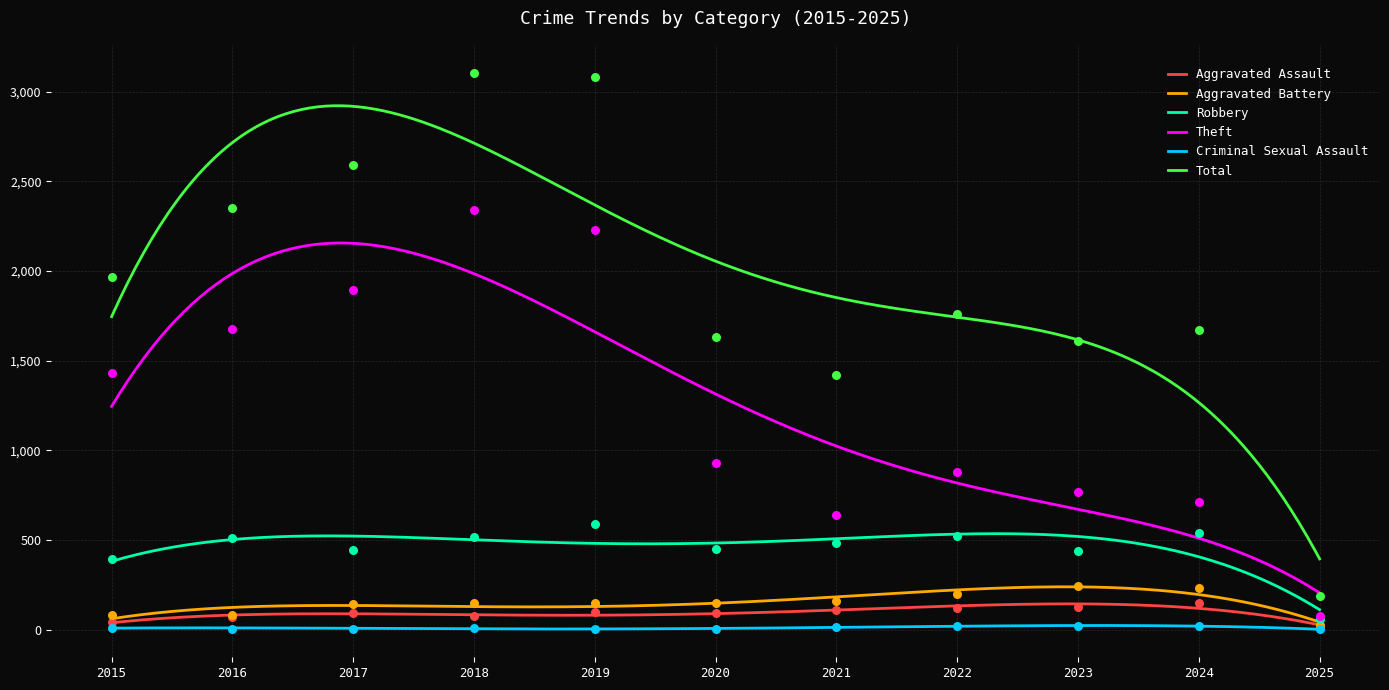

Which series has the largest Y range (max minus min)?

Total